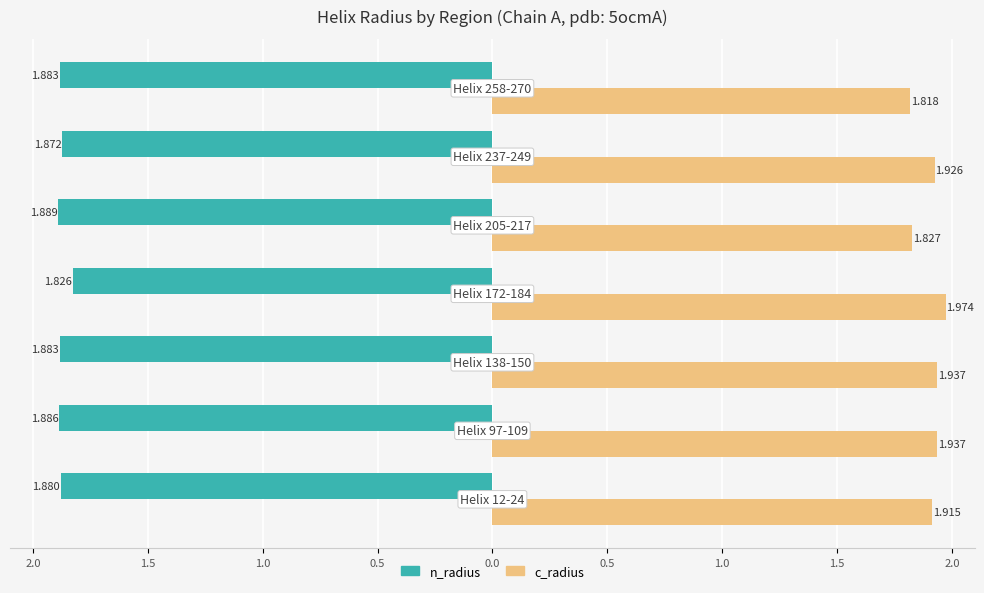

What is the maximum value shown in the chart?

2.0